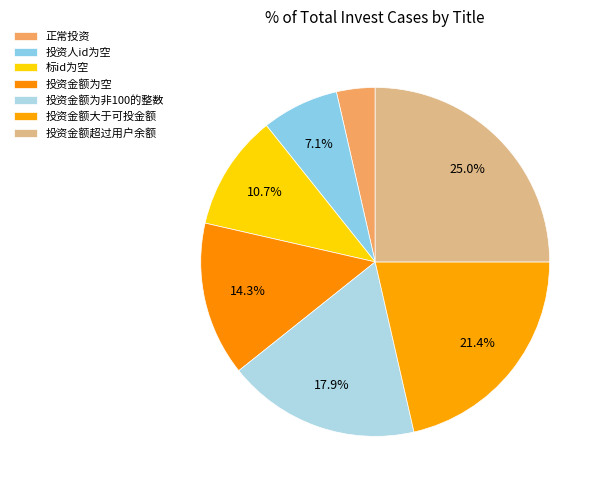

Combined, what portion of the pie is 投资金额大于可投金额 and 投资金额为空?

35.7%